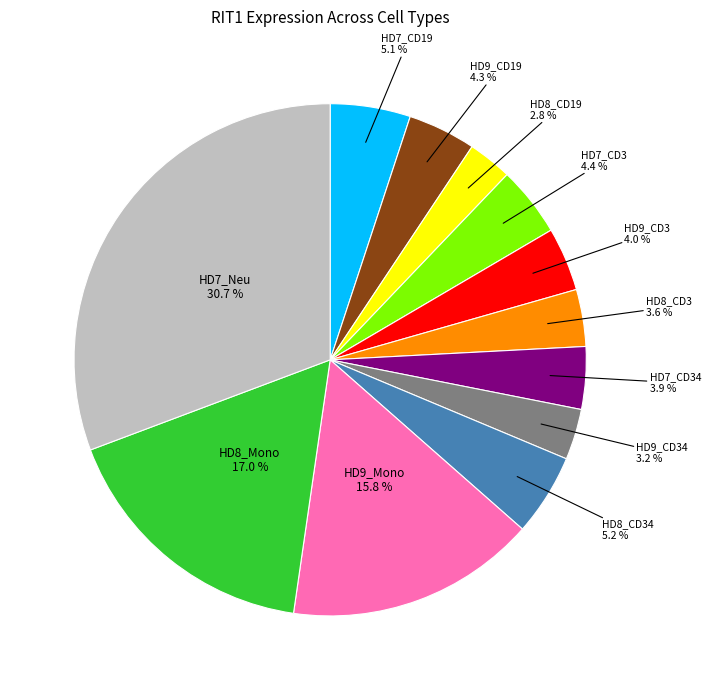

Is there a majority slice in this chart?

No